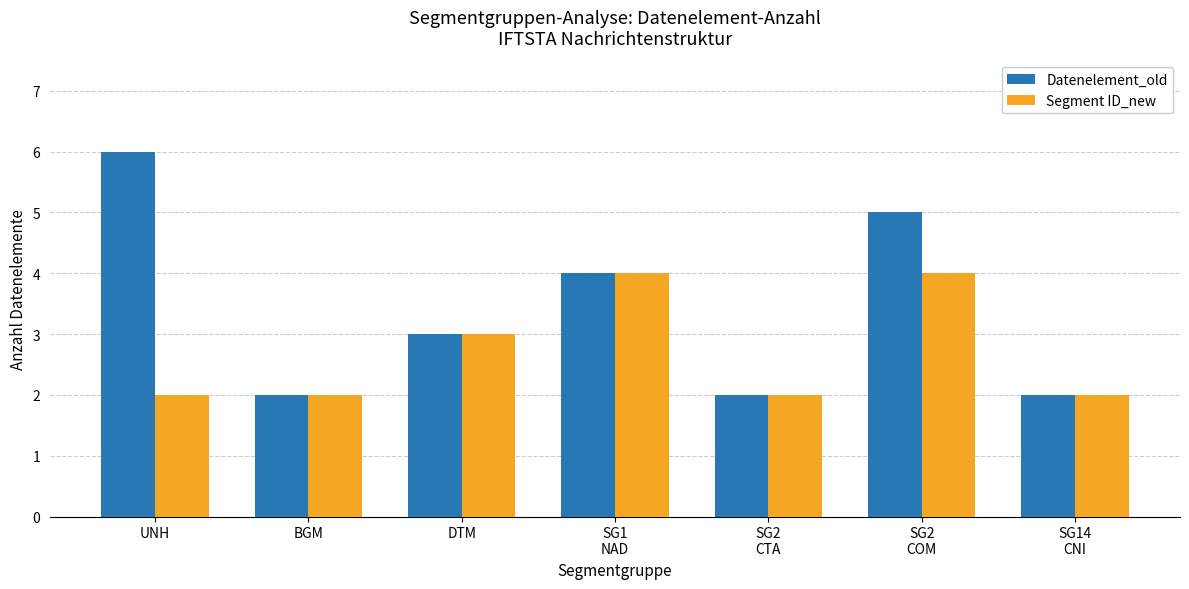

True or false: Segment ID_new has a value of 4 at SG2
COM.

True